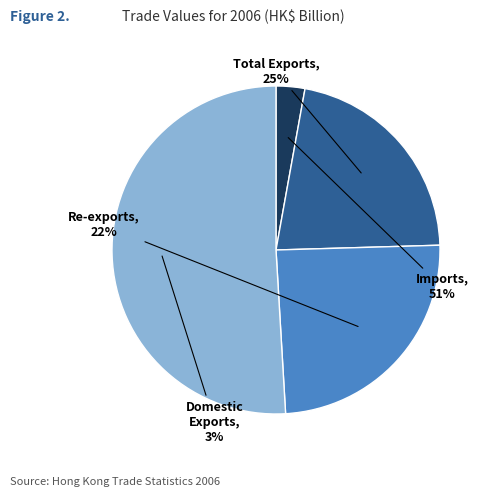

To the nearest percent, what is the difference between the largest and smallest slice percentages?

48%